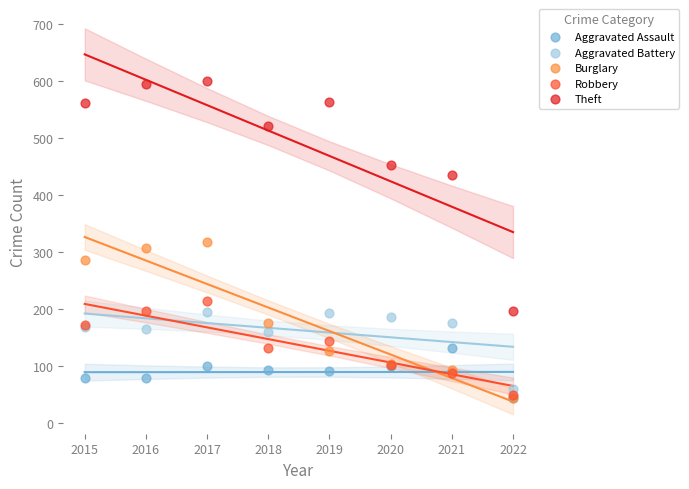

Which series has the widest spread of Y values?

Theft